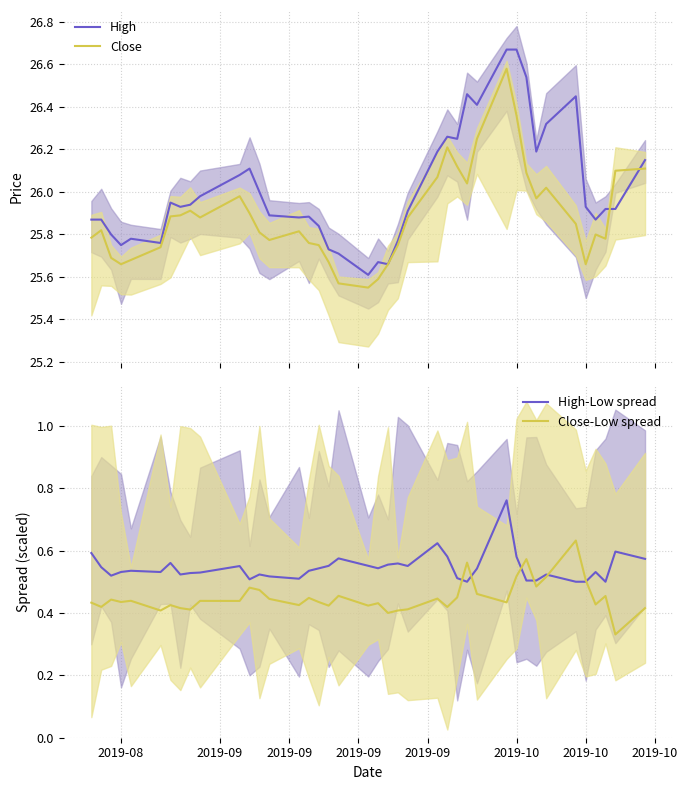

What is the label of the 6th point from the left?

2019-10